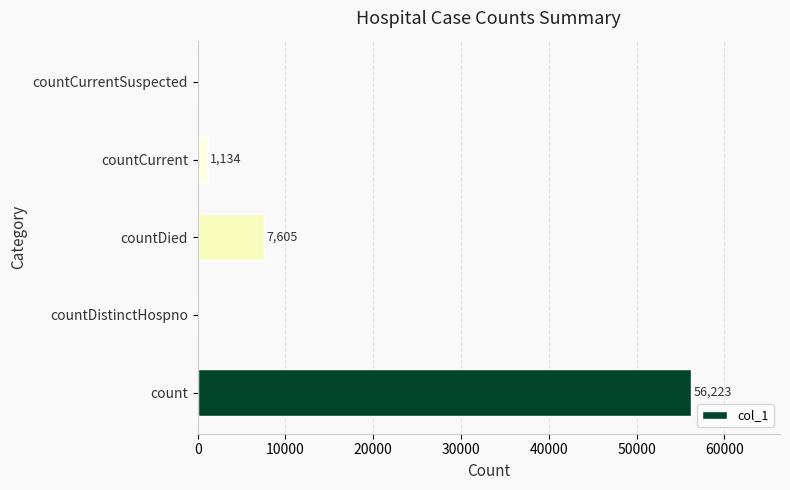

Where is the data nearest to the value 28111?

countDied